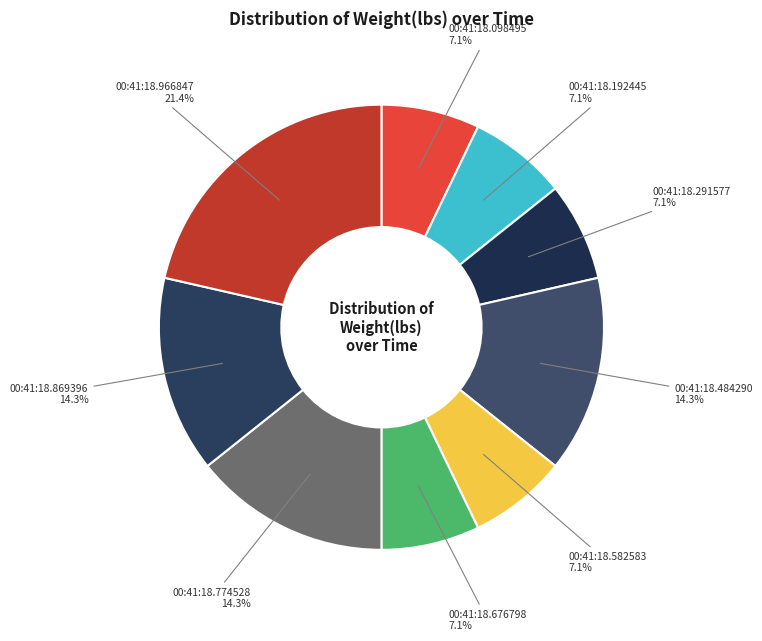

Count the number of slices in the pie.

9